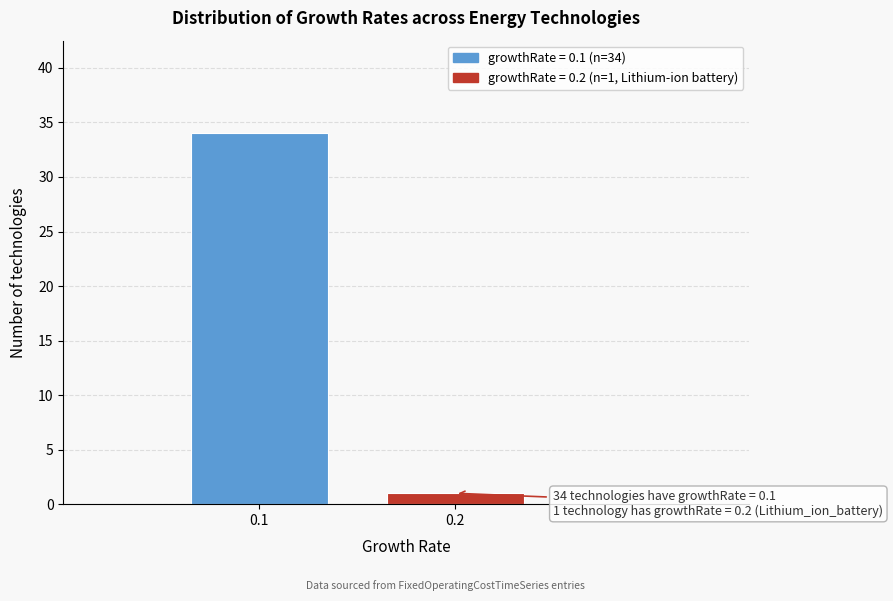

Reading right to left, extract all data points from this chart.

0.2=1	0.1=34